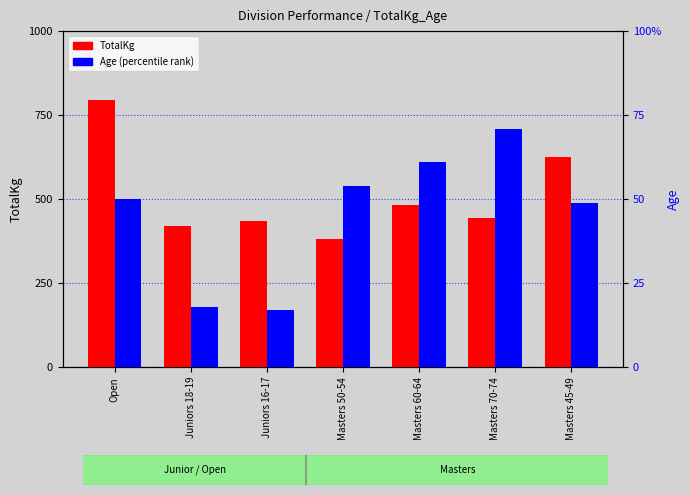

What is the value of the TotalKg bar at the 5th from the left?

482.5